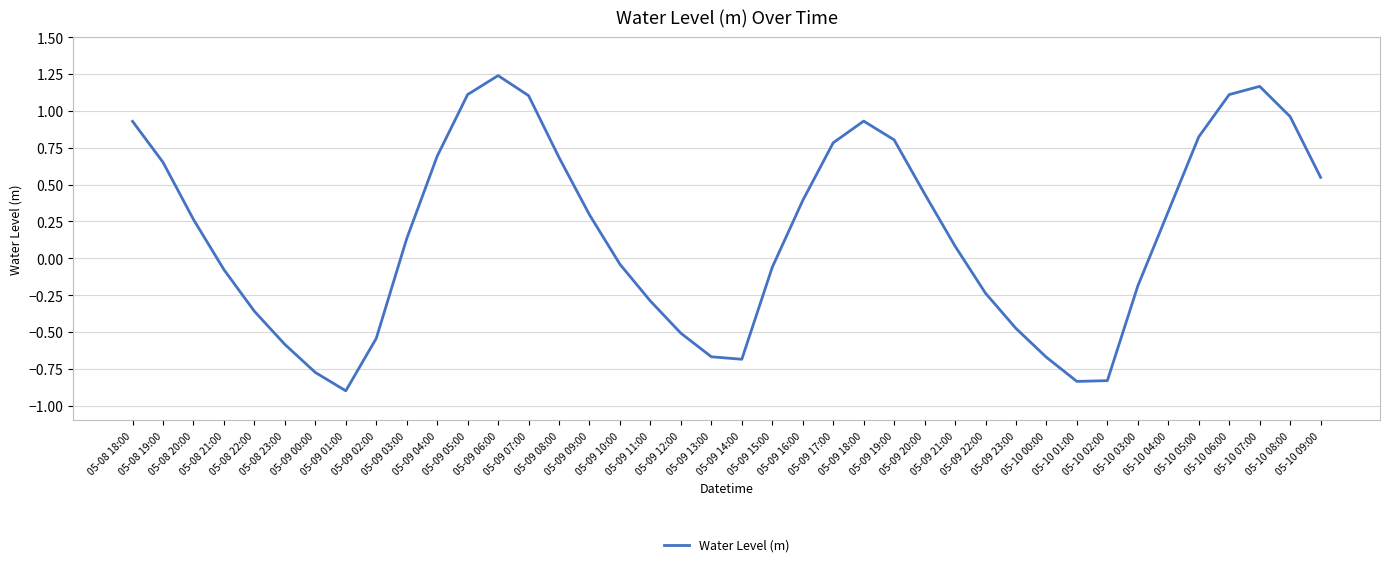

Is this an area chart (filled region under the line)?

No